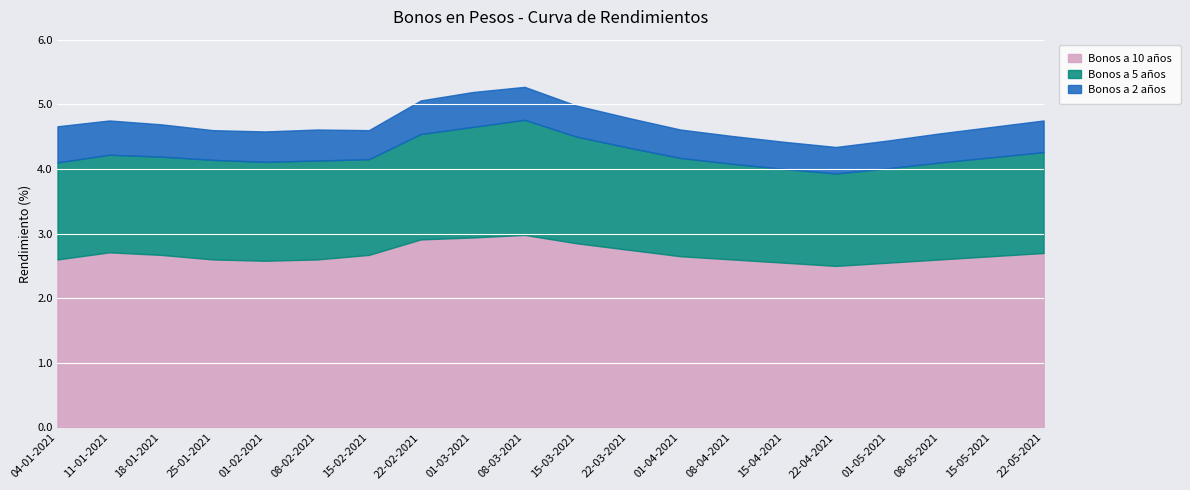

The Bonos a 2 años series shows 0.7 at 08-03-2021. True or false?

False